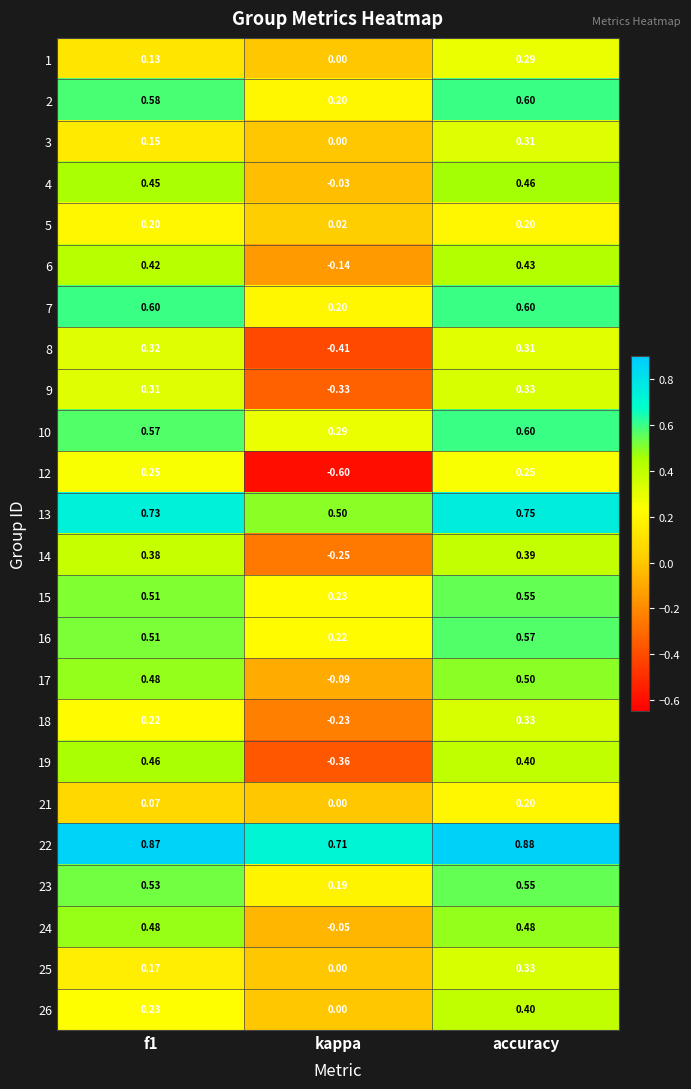

At which category is the sum across all series the highest?

accuracy